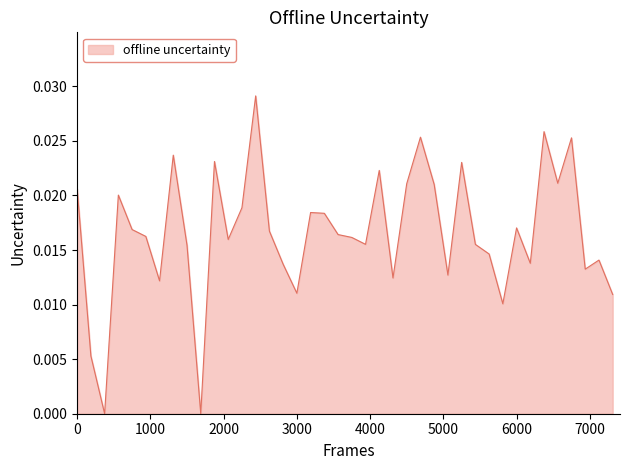

How many lines are shown in the chart?

1